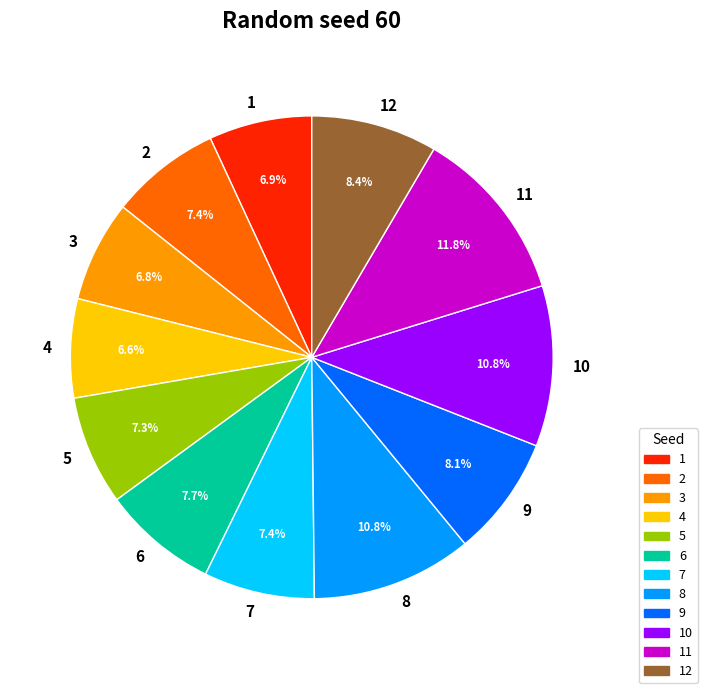

The 3 slice represents 7% of the pie. True or false?

True